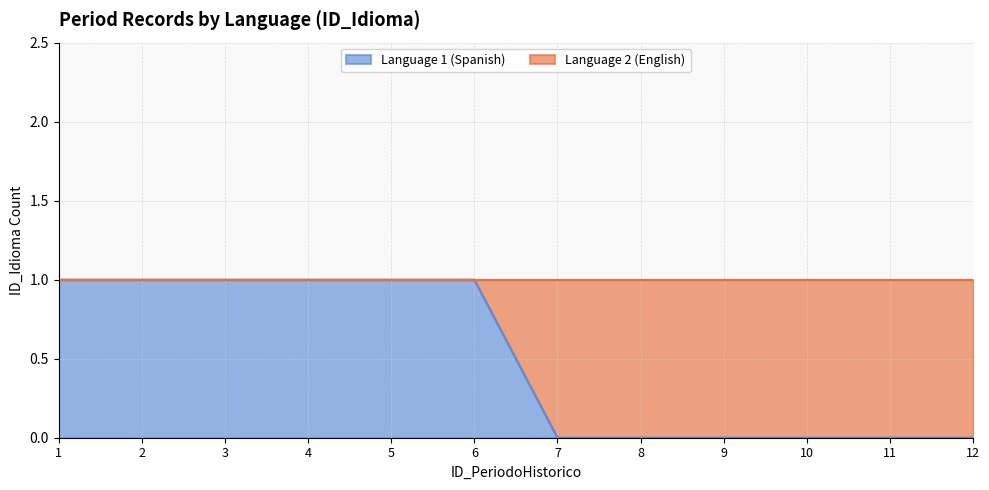

How many lines are shown in the chart?

1